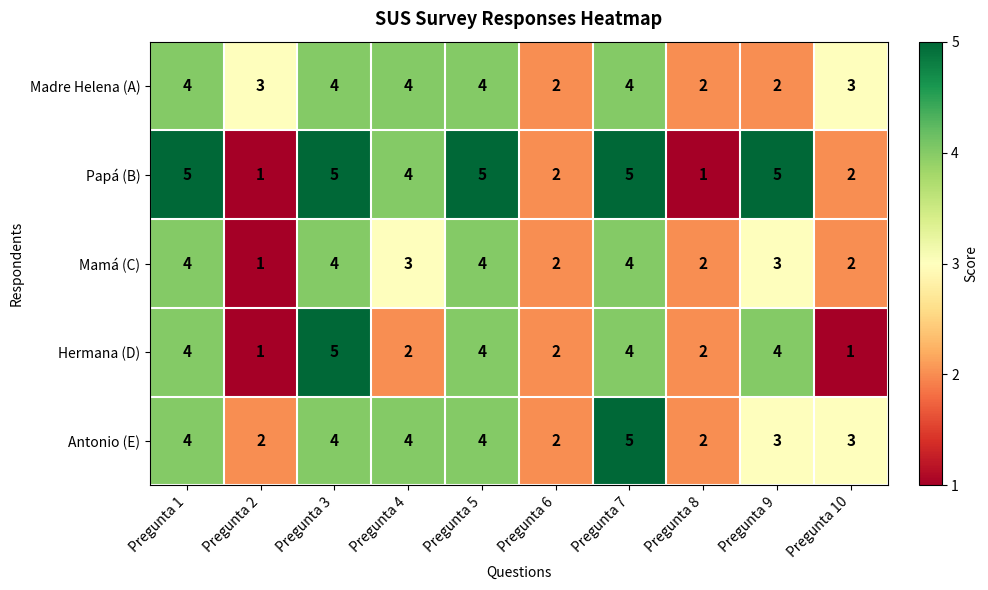

What is the greatest value displayed?

5